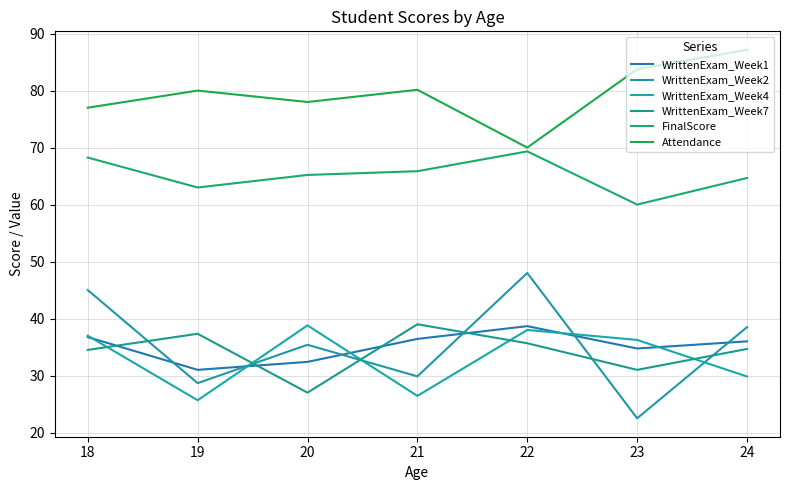

Rank the series by their maximum value, from highest to lowest.

Attendance, FinalScore, WrittenExam_Week2, WrittenExam_Week7, WrittenExam_Week4, WrittenExam_Week1